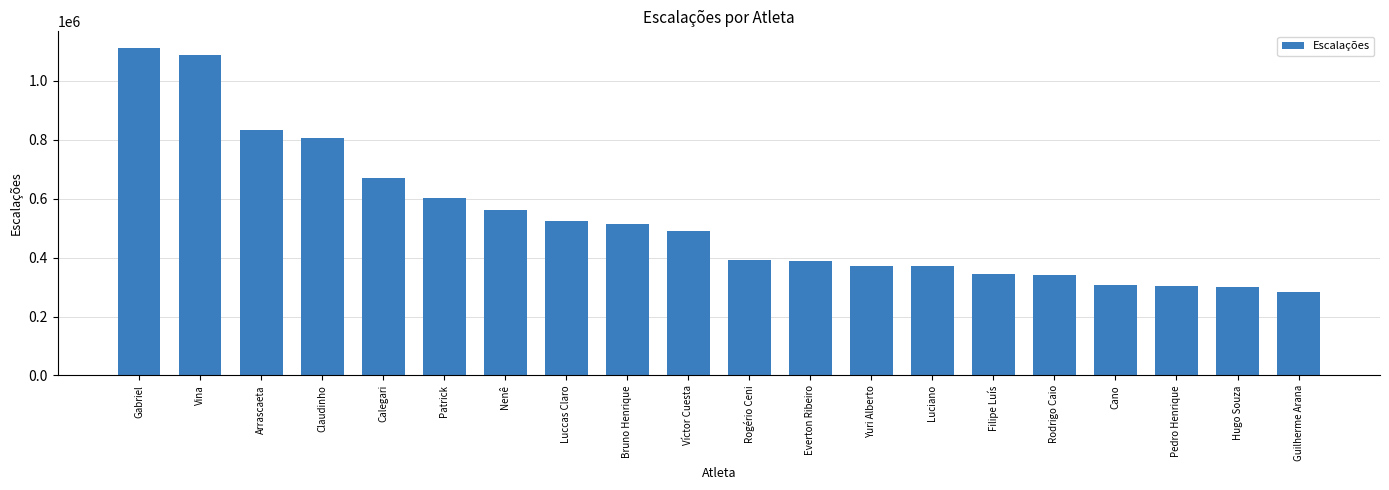

At which label does the data first exceed 491150?

Gabriel